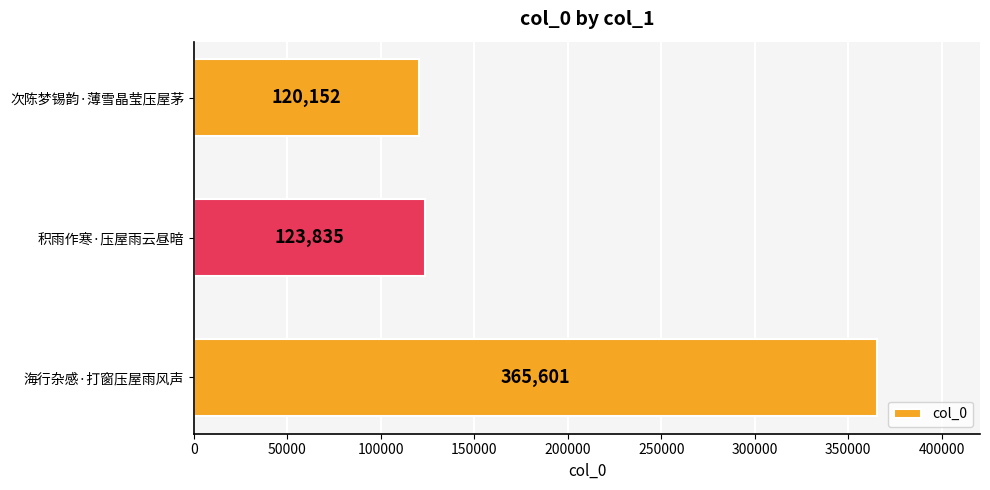

List the labels in order of value, smallest first.

次陈梦锡韵·薄雪晶莹压屋茅, 积雨作寒·压屋雨云昼暗, 海行杂感·打窗压屋雨风声